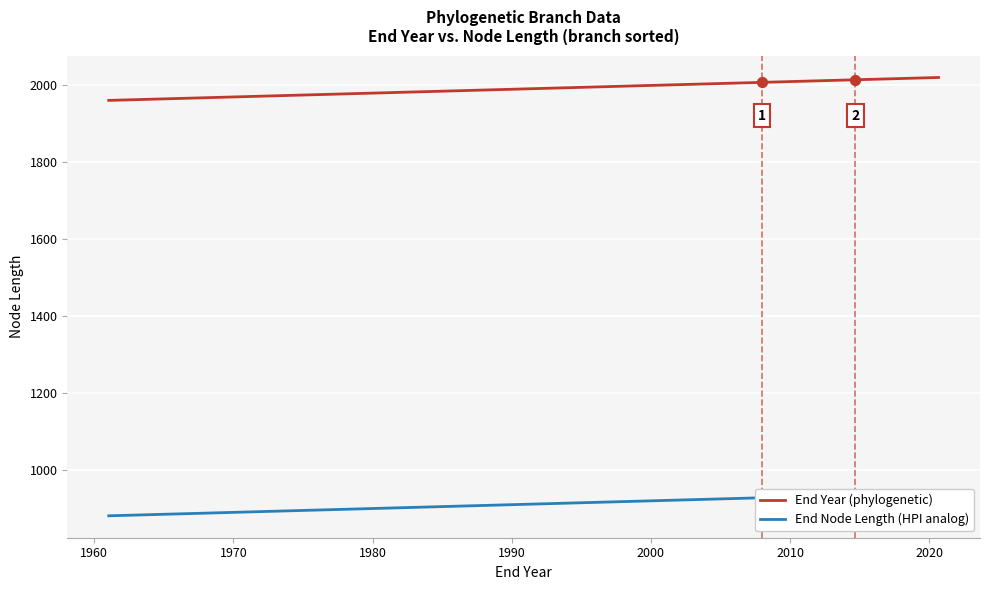

Which series contains the lowest Y value?

End Node Length (HPI analog)